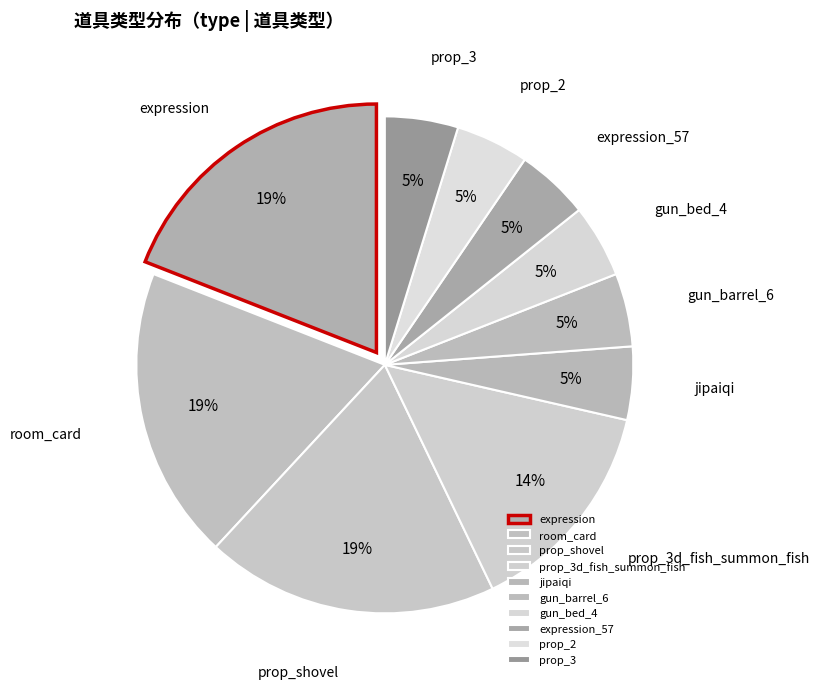

How many segments does this pie chart have?

10